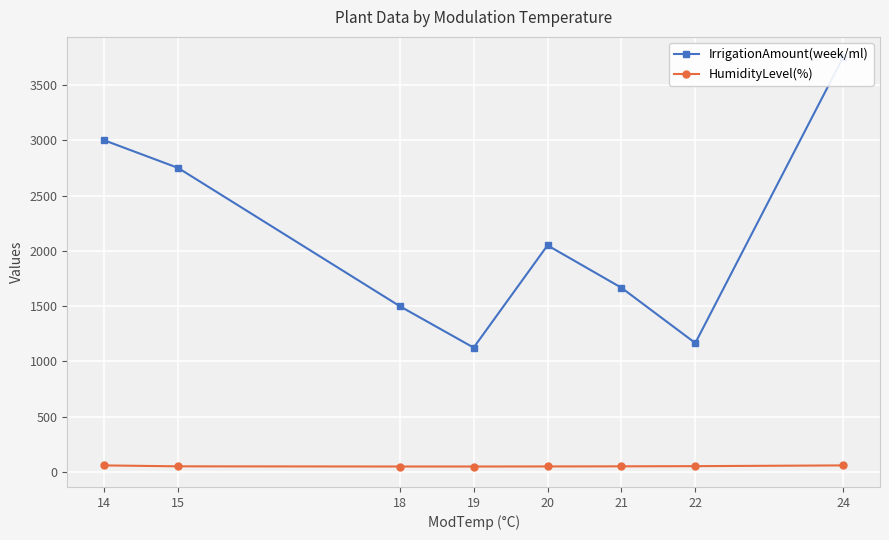

At which label does IrrigationAmount(week/ml) first exceed 2050?

14